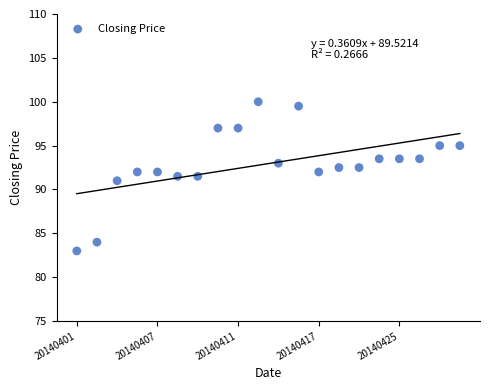

What is the range of Y values (max minus min)?

17.0